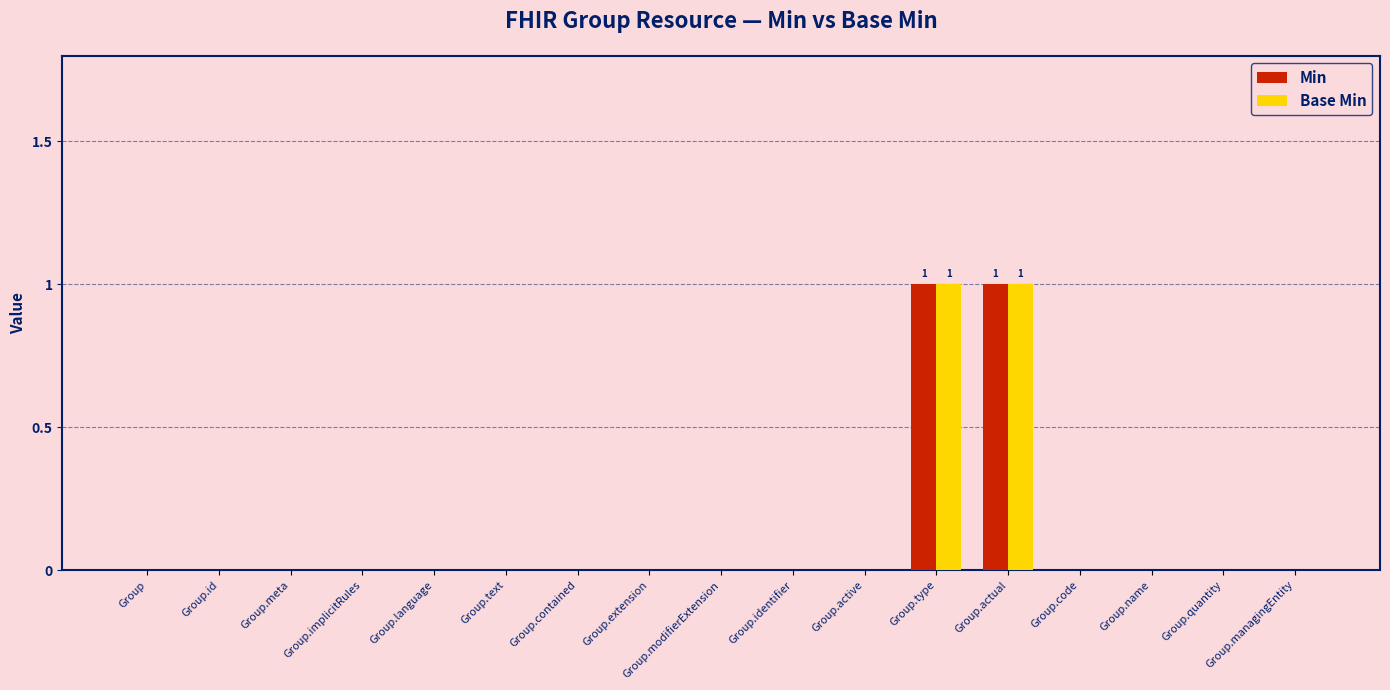

Reading left to right, transcribe all the data shown in this chart.

Min: 0	0	0	0	0	0	0	0	0	0	0	1	1	0	0	0	0
Base Min: 0	0	0	0	0	0	0	0	0	0	0	1	1	0	0	0	0